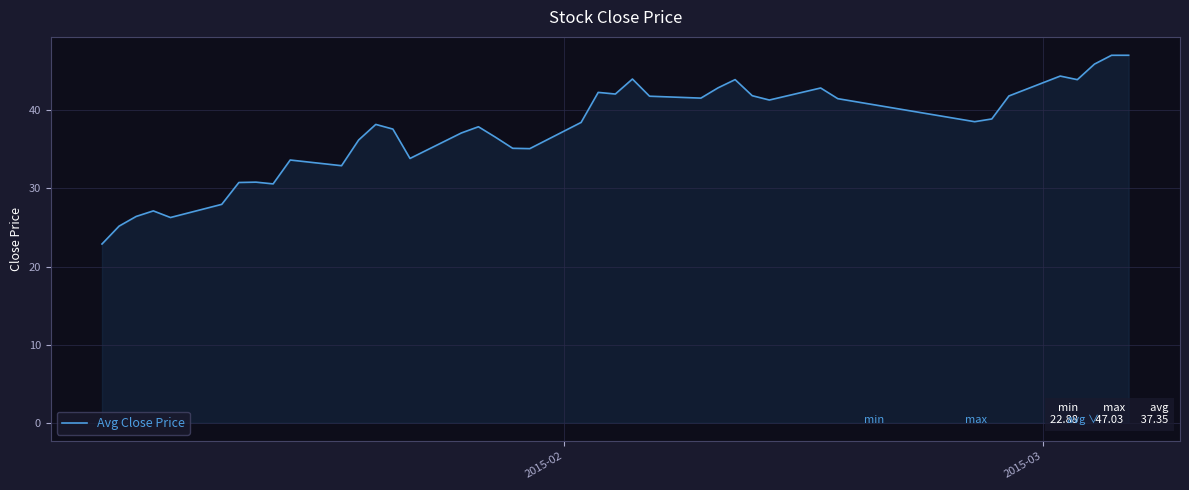

What is the difference between the maximum and minimum values?

24.2